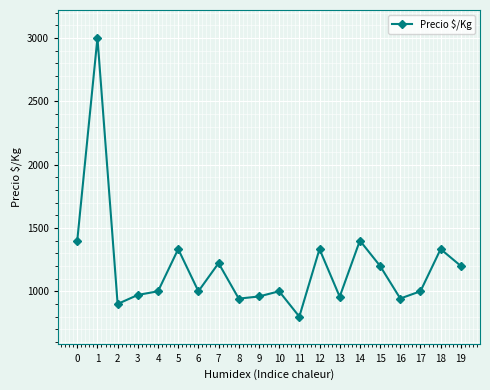

Which category has the lowest value across all series?

11